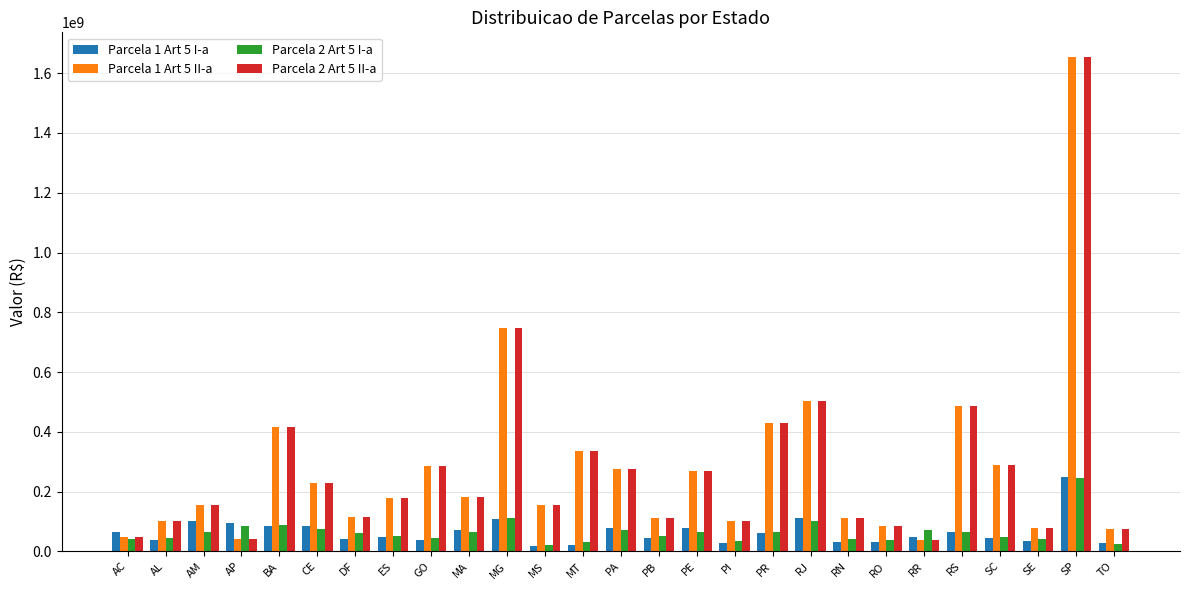

What is the greatest value displayed?

1654077754.5